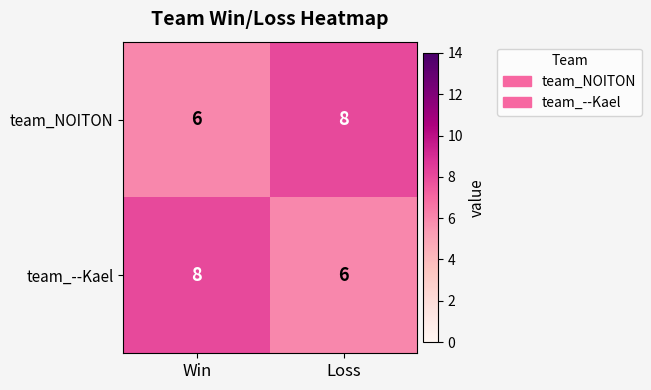

At which label does team_--Kael reach its peak?

Win